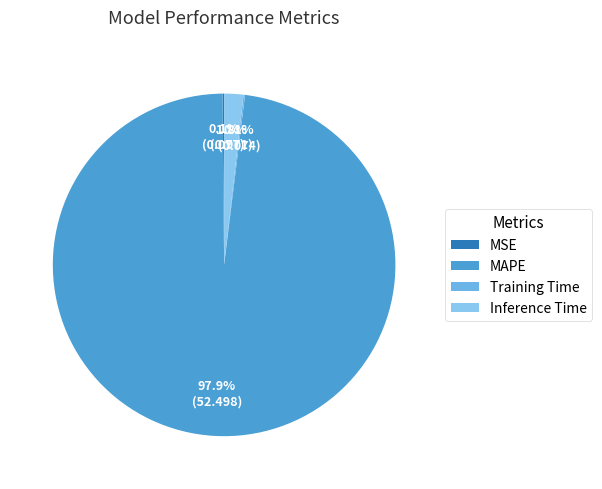

To the nearest percent, what is the difference between the largest and smallest slice percentages?

98%